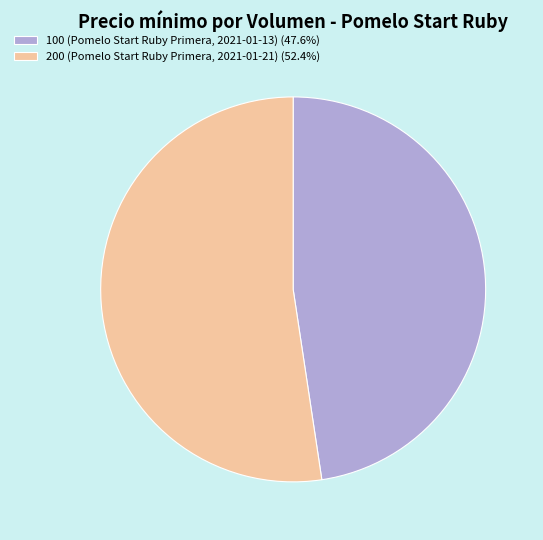

How many segments does this pie chart have?

2